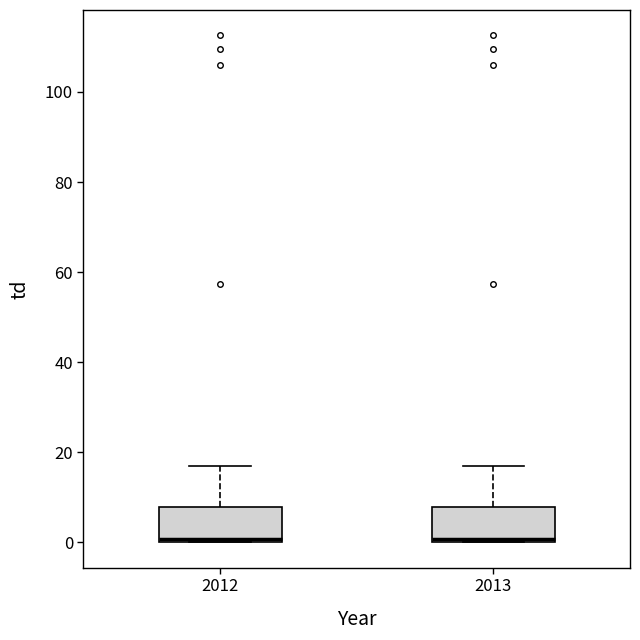

Where is the lower edge of the box at x = 2013 on the y-axis? The values are not printed on the chart, so give them approximately, as read against the axis.

0